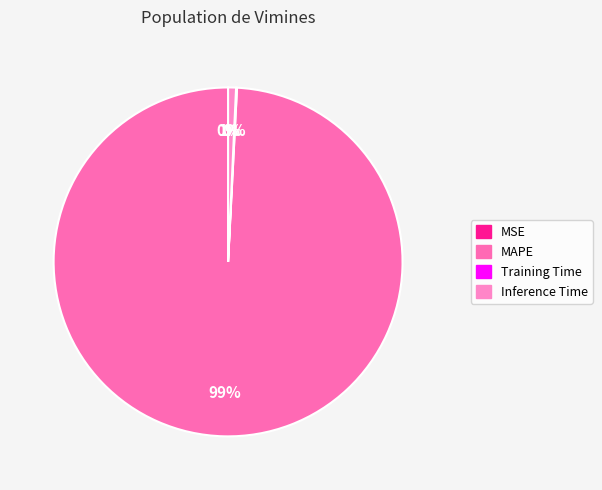

Between MSE and Training Time, which is larger?

Training Time